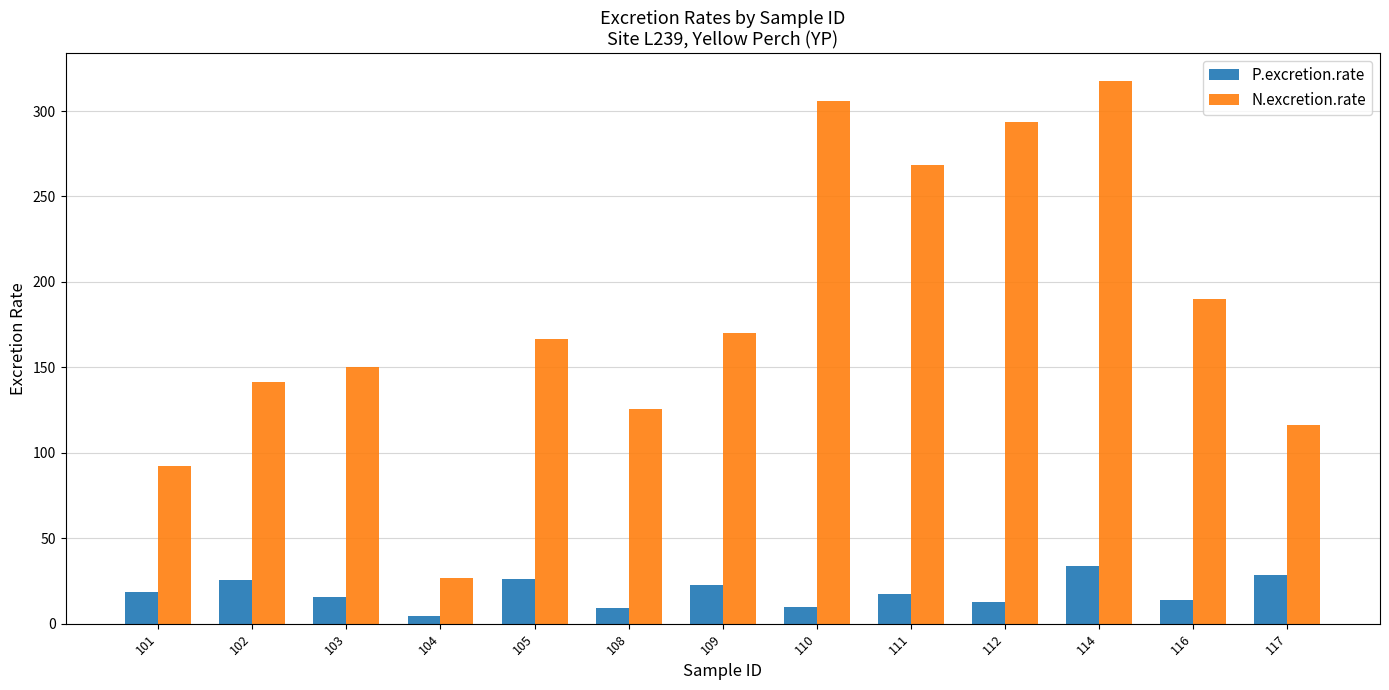

At which label does N.excretion.rate reach its peak?

114